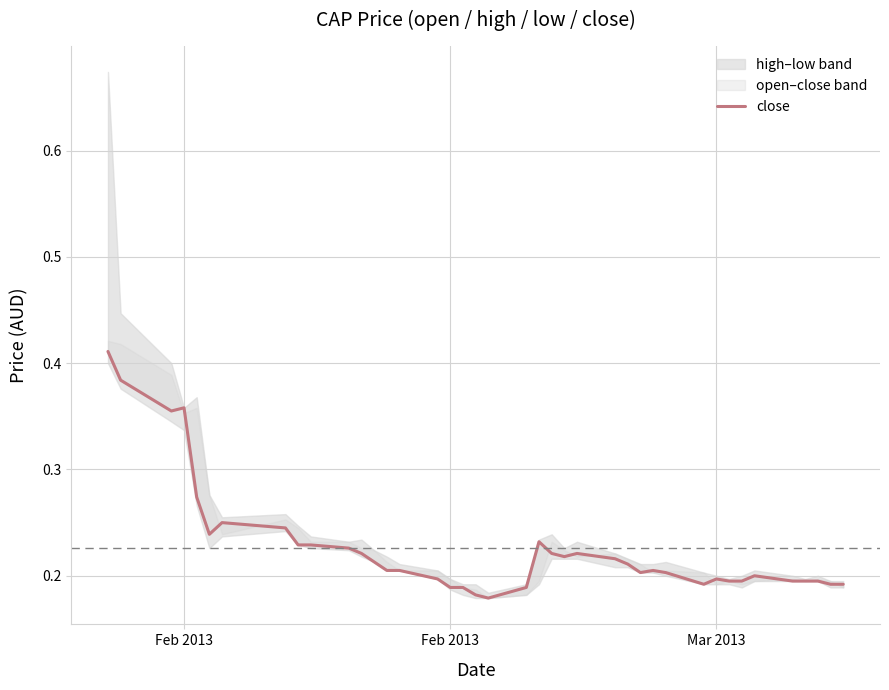

Where is the first local maximum?

Feb 2013